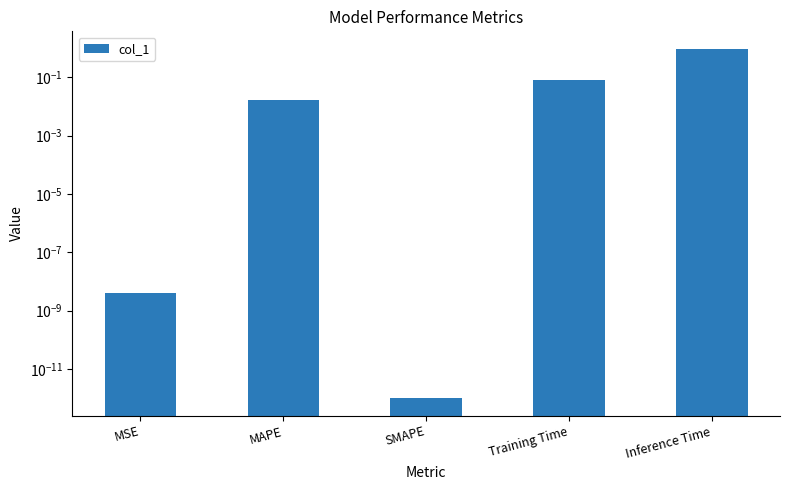

Does the chart contain stacked bars?

No